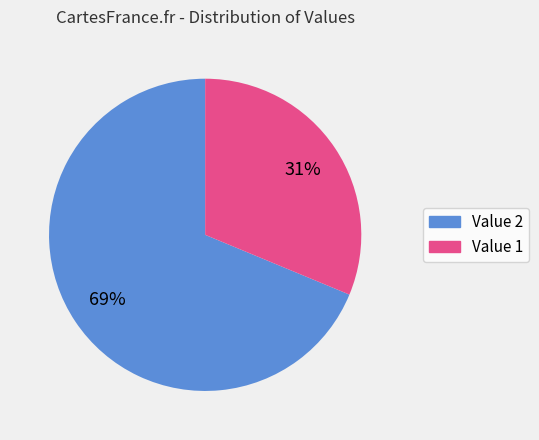

To the nearest percent, what is the average slice percentage?

50%